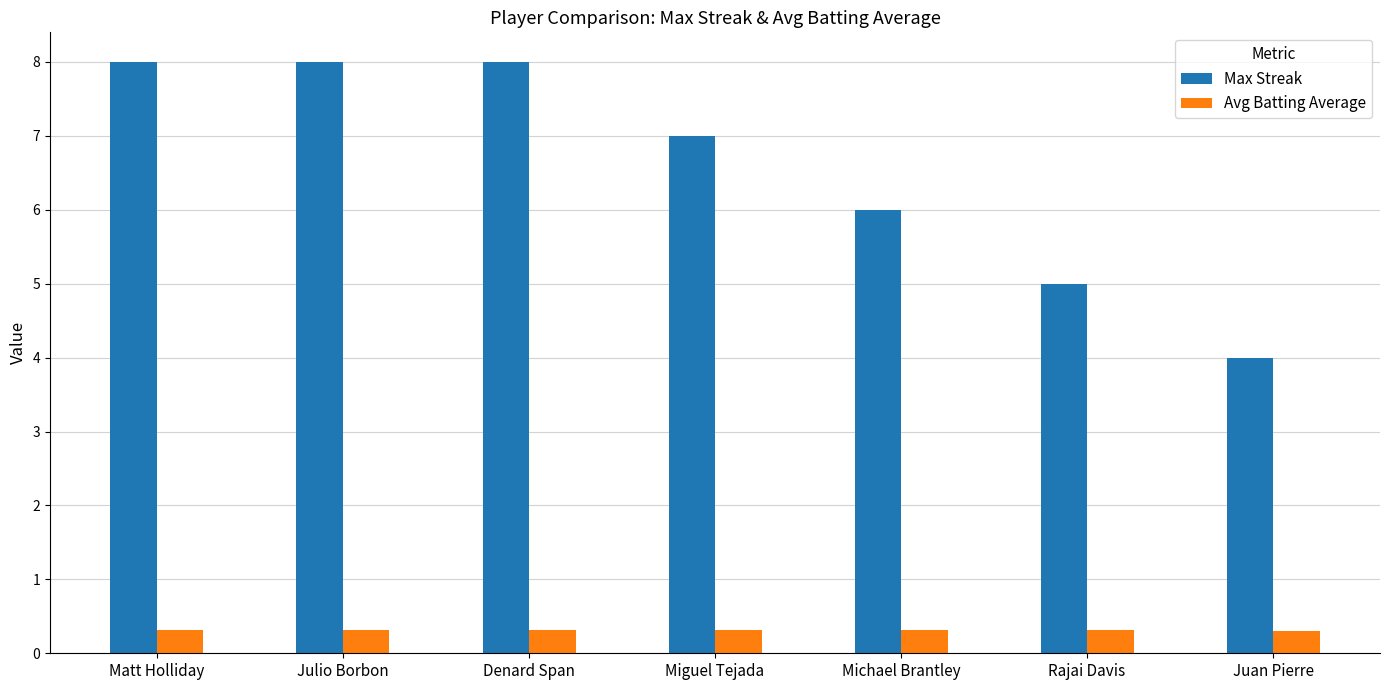

Rank the series at Rajai Davis from highest to lowest value.

Max Streak, Avg Batting Average